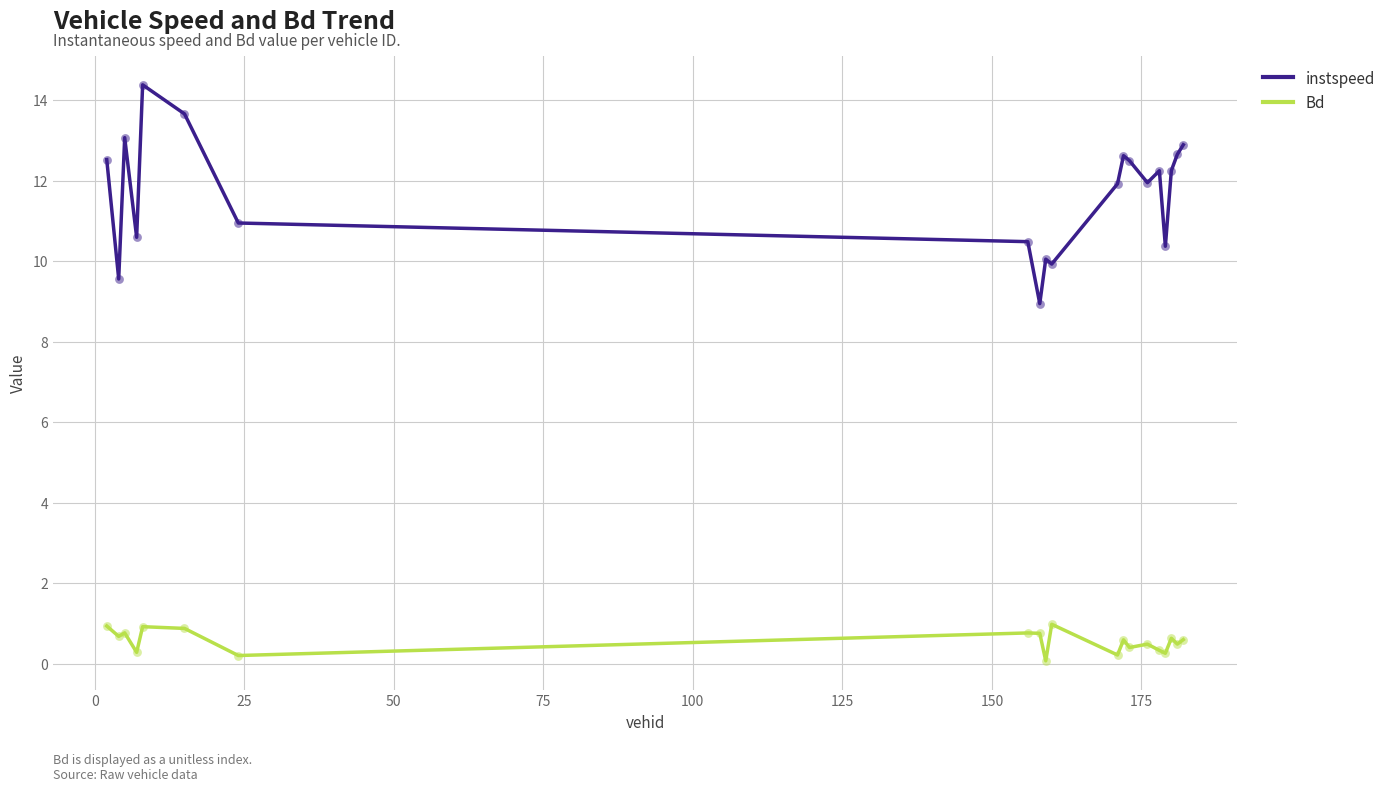

Which series has the widest spread of values?

instspeed